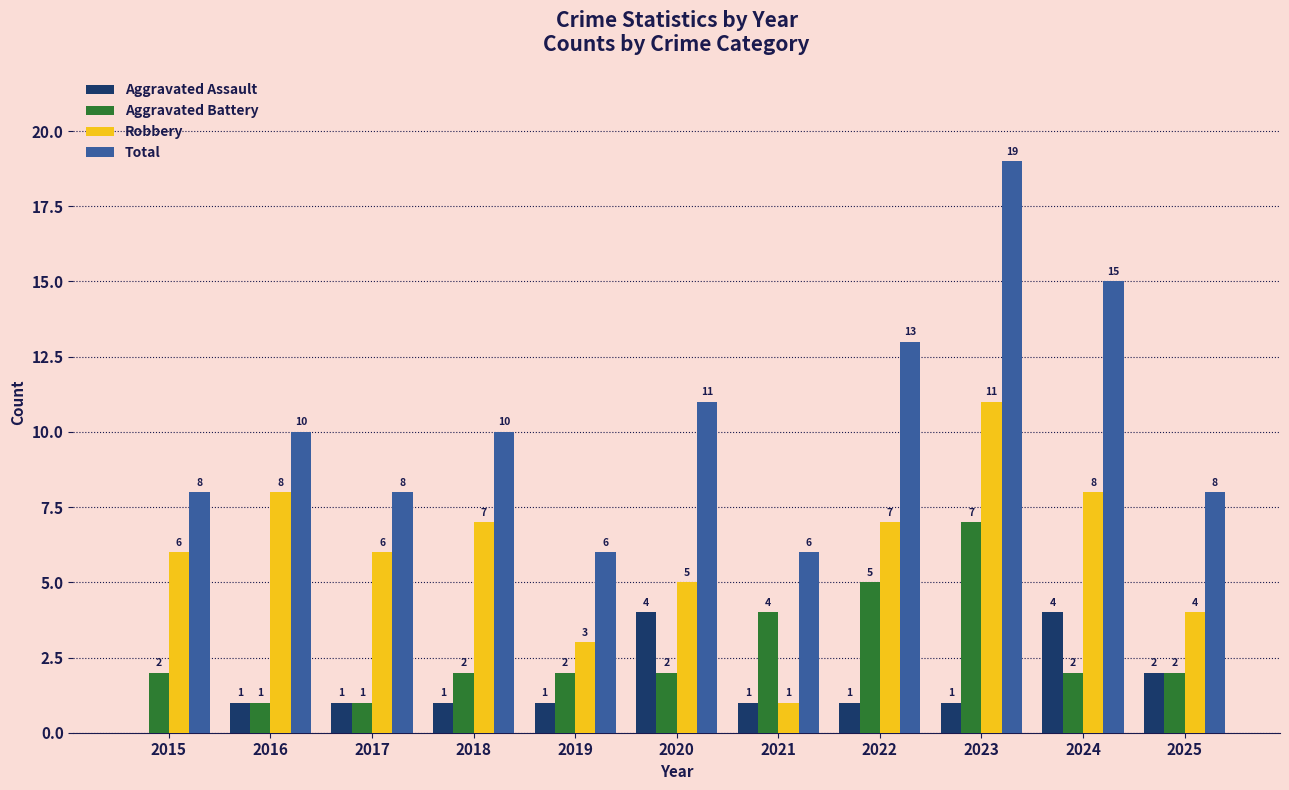

How many groups of bars are there?

11